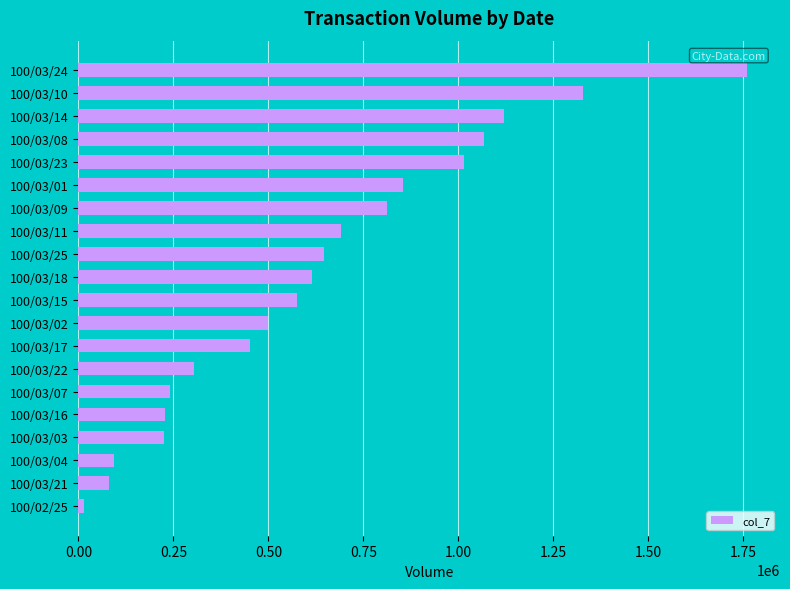

Which category has the lowest value across all series?

100/02/25